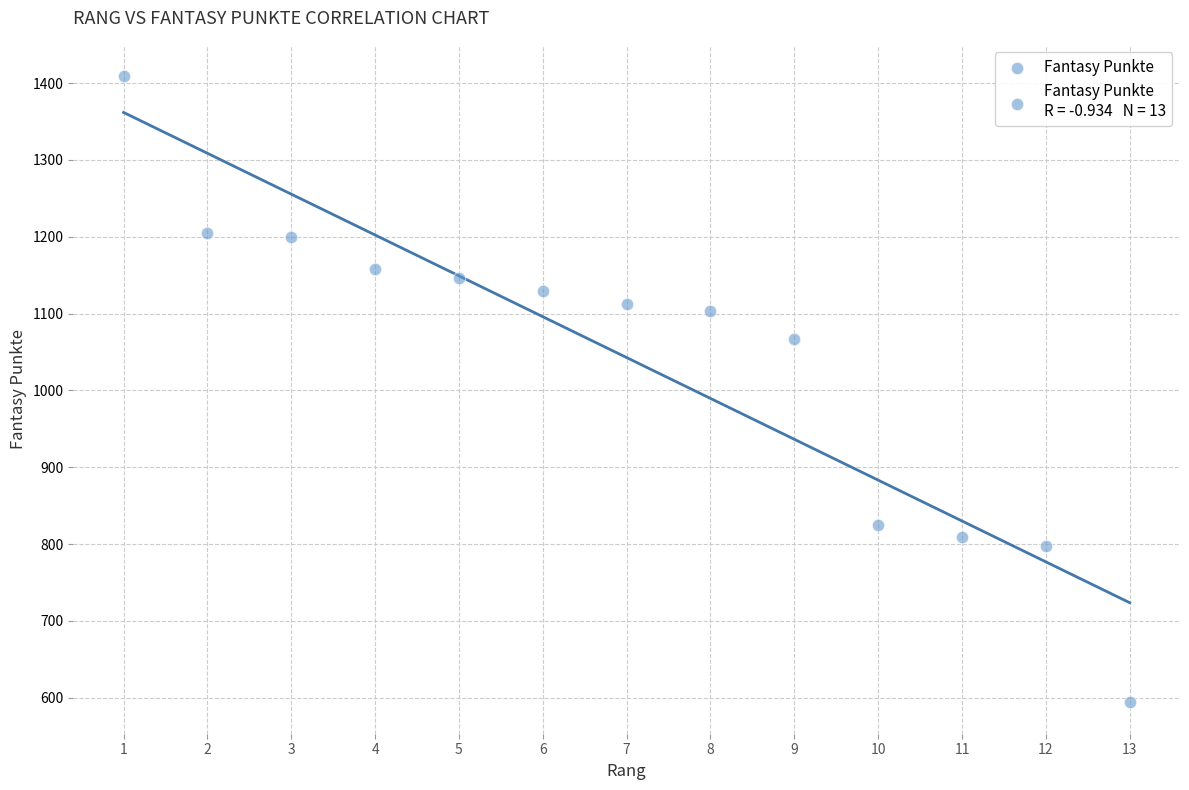

What Y value in the scatter plot is closest to 1001?

1067